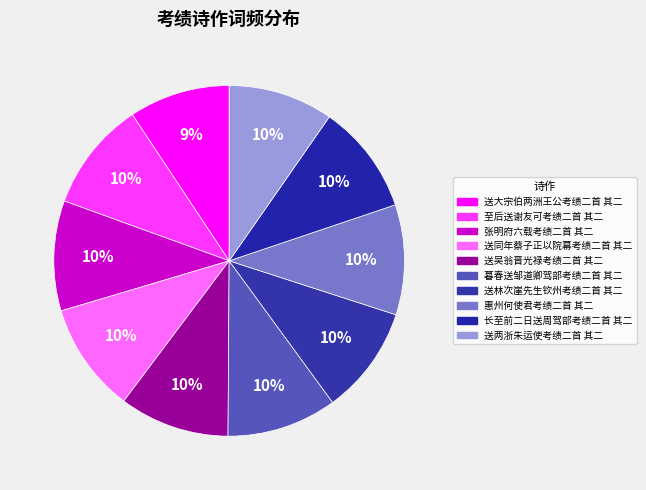

Which category has the smallest portion of the pie?

送大宗伯两洲王公考绩二首 其二